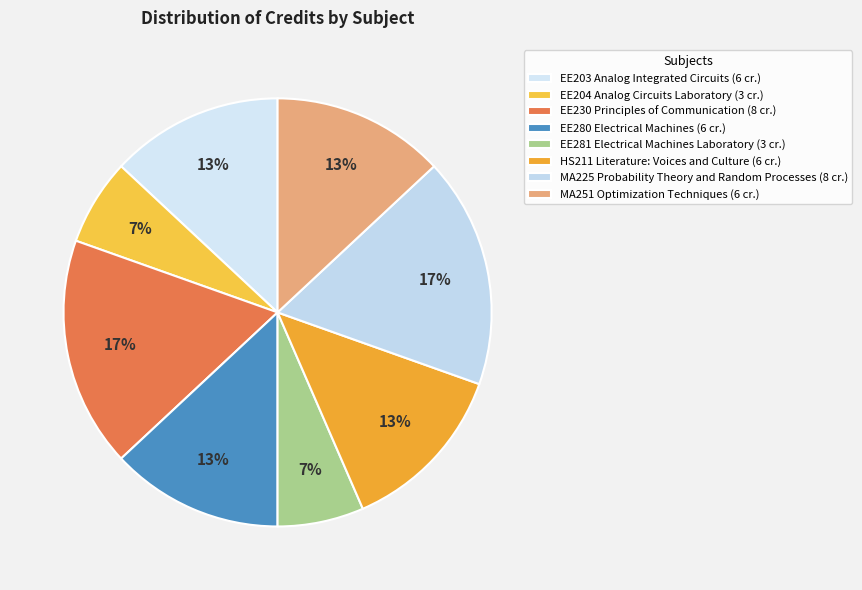

Is it true that EE230 Principles of Communication is 17% of the pie?

True